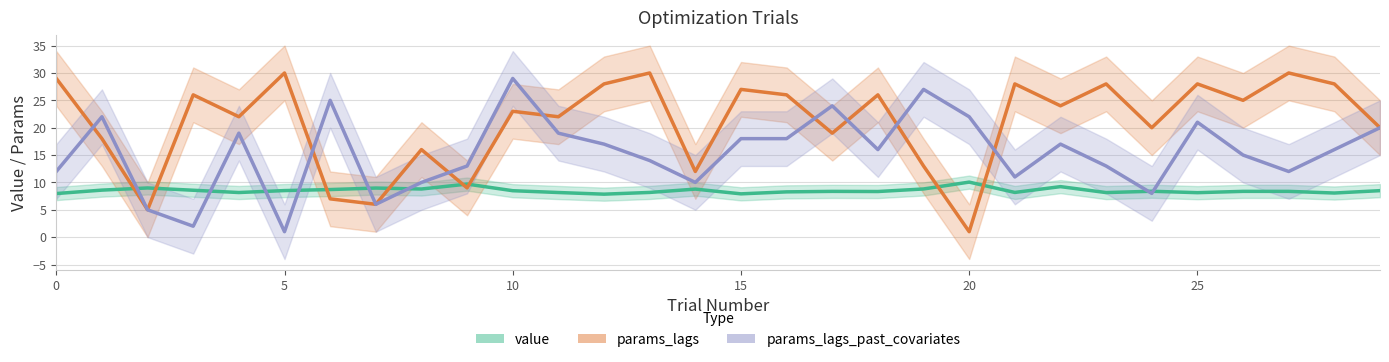

At how many categories does at least one series exceed 3?

30